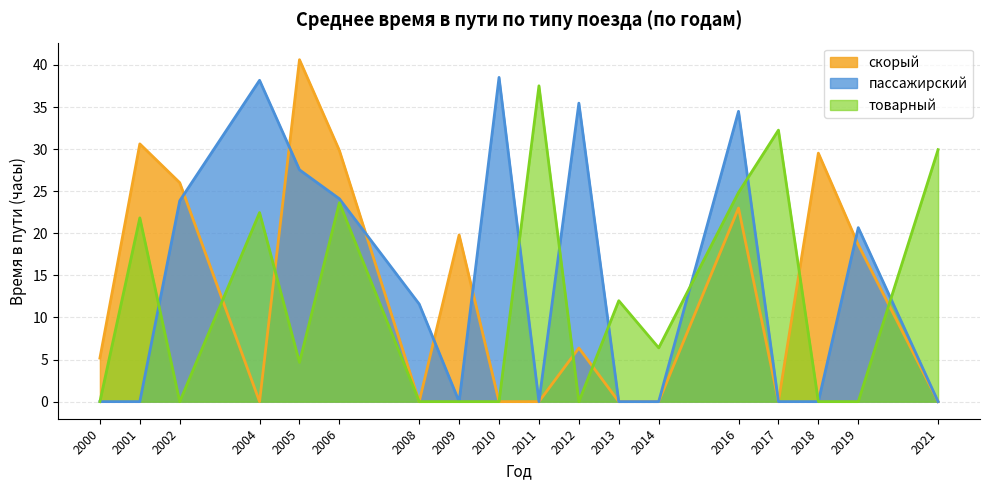

True or false: пассажирский has a value of 20.0 at 2008.

False